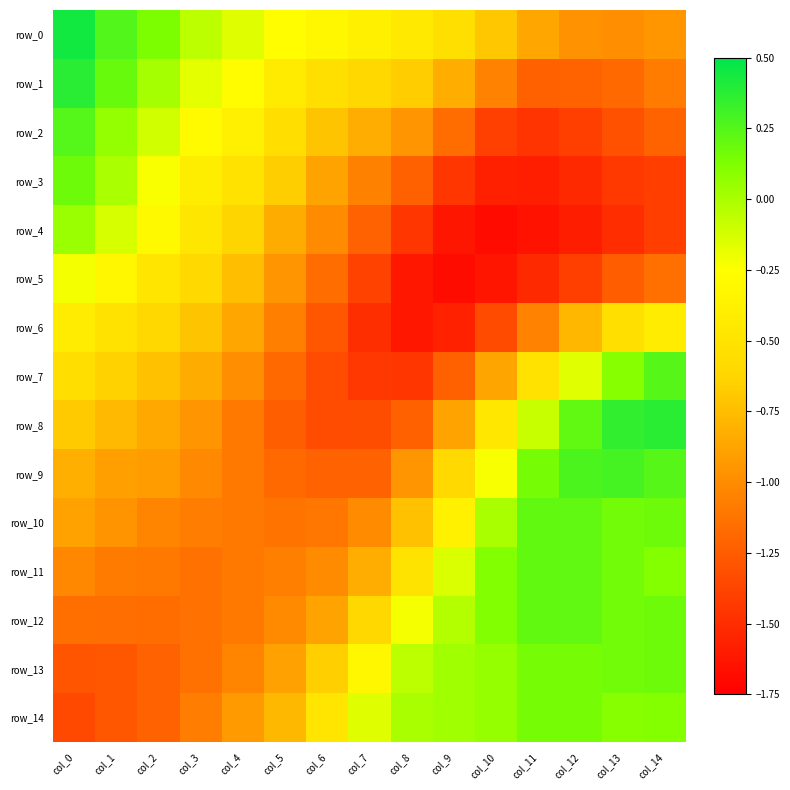

List the series in order of their peak value, highest first.

row_0, row_1, row_8, row_9, row_2, row_7, row_10, row_11, row_12, row_3, row_13, row_14, row_4, row_5, row_6